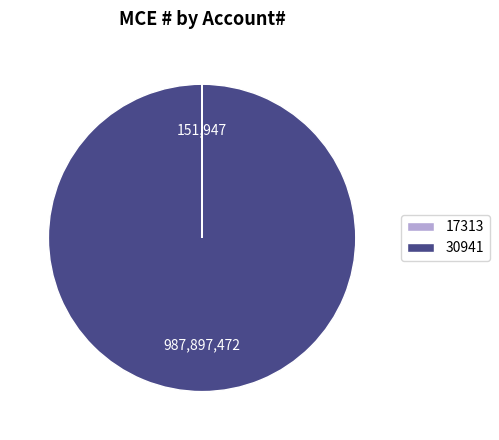

What is the largest slice in the pie chart?

30941